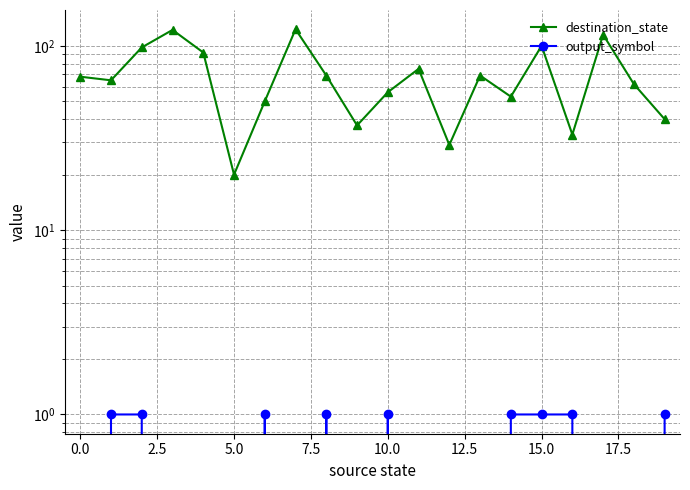

What value does the destination_state series have at 18?

62